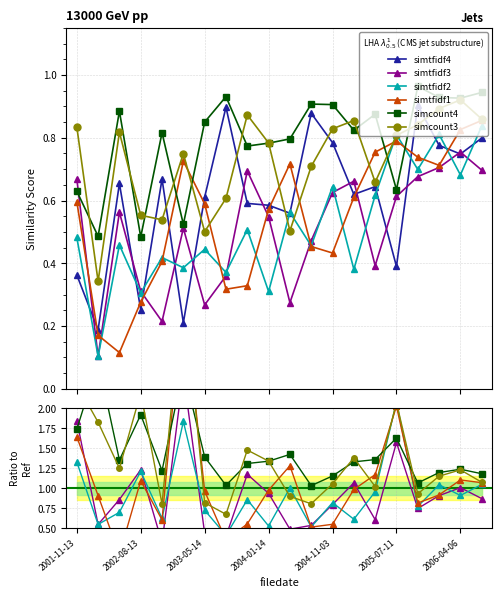

The value of simcount3 at 16 is 0.2. True or false?

False